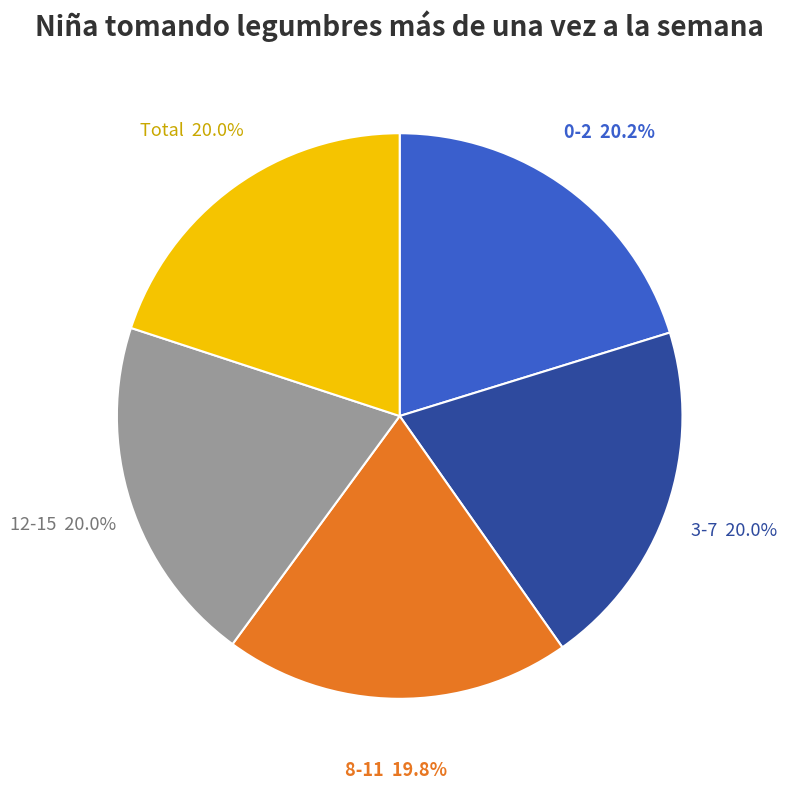

To the nearest percent, what percentage of the pie is 0-2?

20%